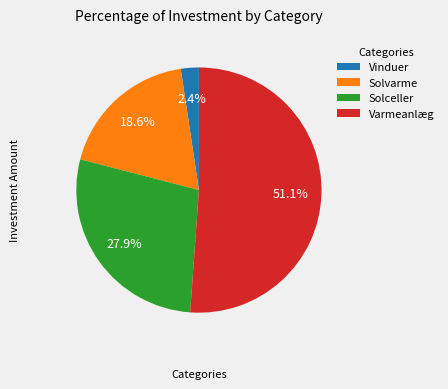

What percentage is the Varmeanlæg slice, to the nearest percent?

51%